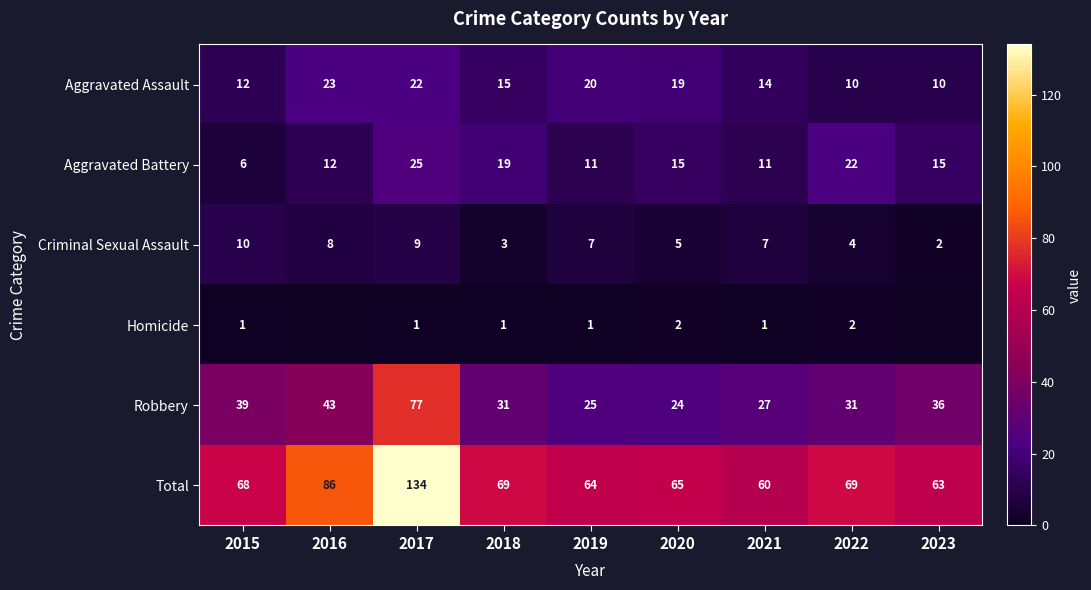

What is the difference between the second highest and second lowest values in the Aggravated Battery series?

11